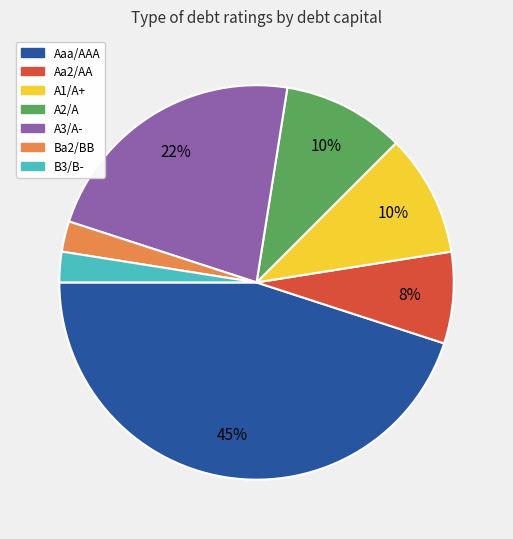

Which slice is the largest?

Aaa/AAA